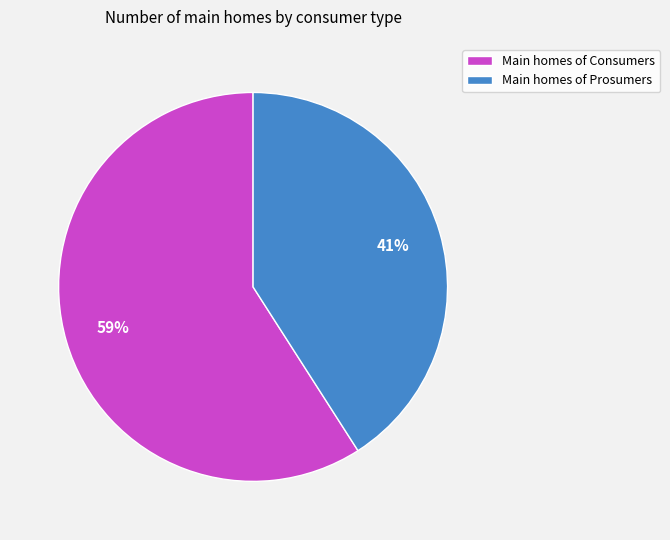

Combined, do Main homes of Prosumers and Main homes of Consumers account for over 50%?

Yes